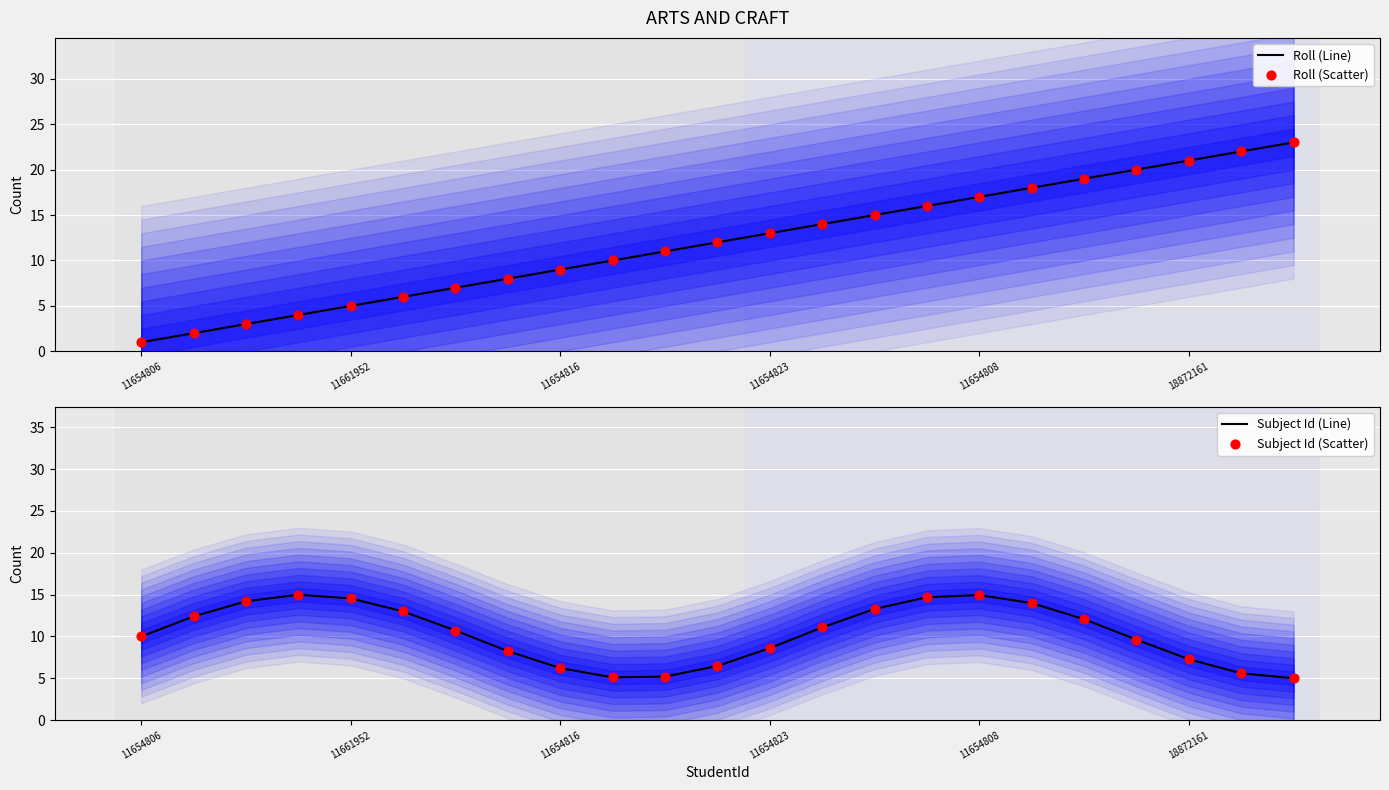

Which series reaches the minimum Y coordinate?

Roll (Line)